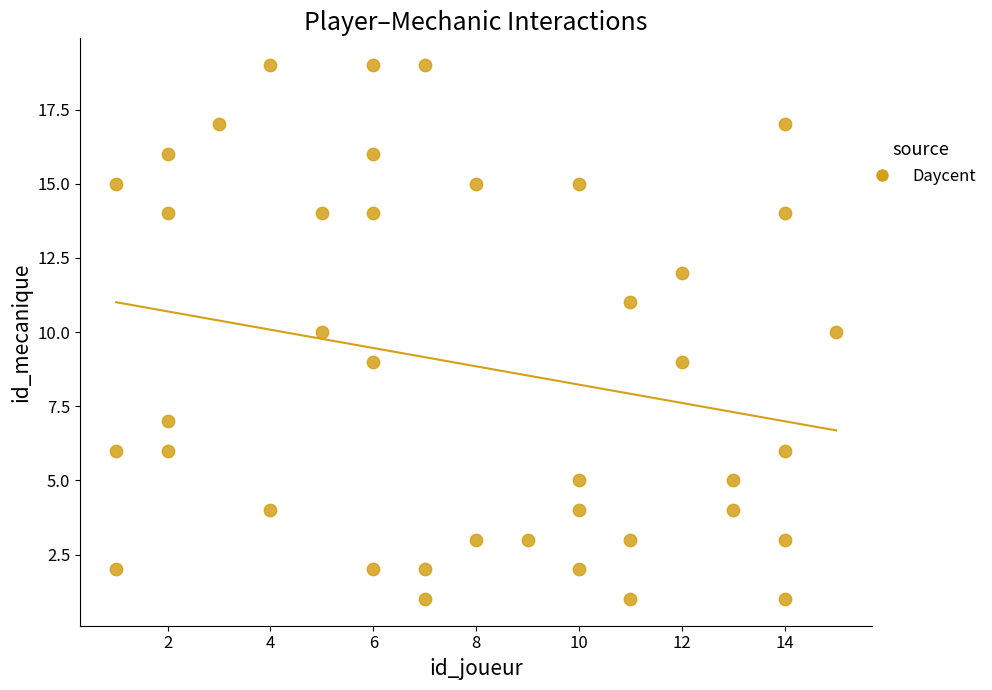

What is the range of X values (max minus min)?

14